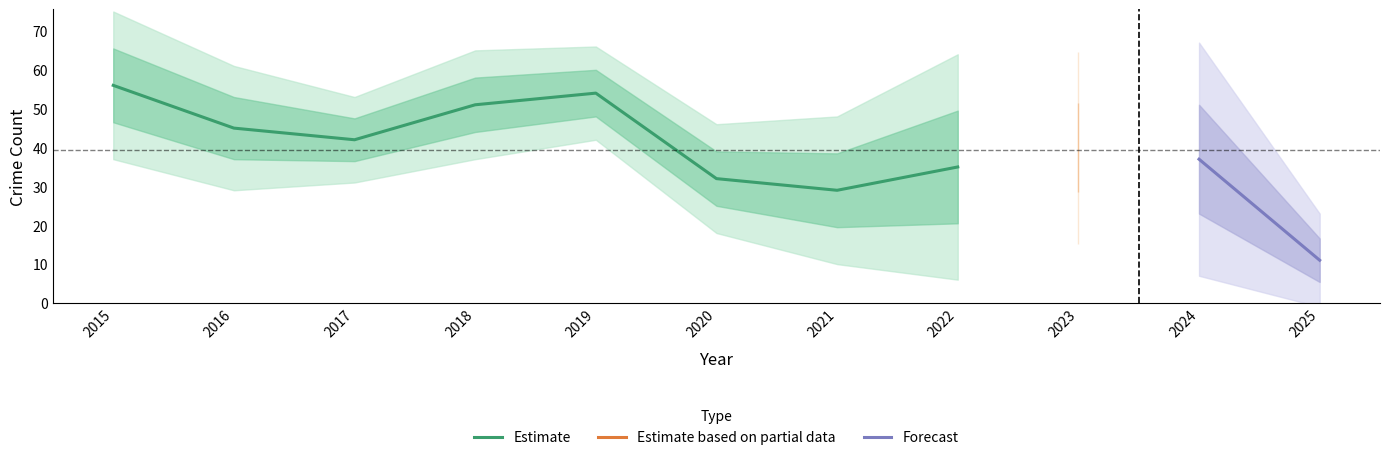

Which category has the lowest value in the Estimate series?

2021